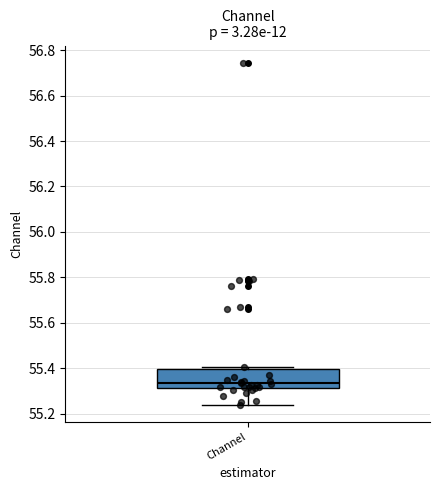

Transcribe this box plot: give where the median line is, the range the box spans, and where the two whiskers end, as read against the y-axis. The values are not printed on the chart, so give them approximately, as read against the axis.

median 55.34, box 55.32 to 55.40, whiskers 55.24 to 55.40 (just above the box's upper edge)